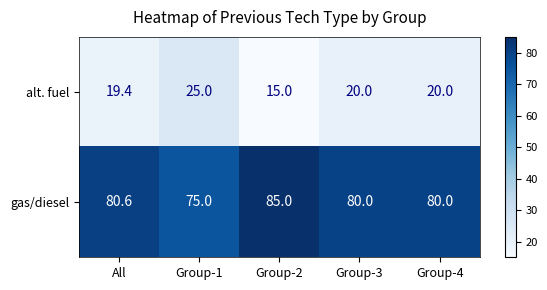

Count the number of data series in this chart.

2